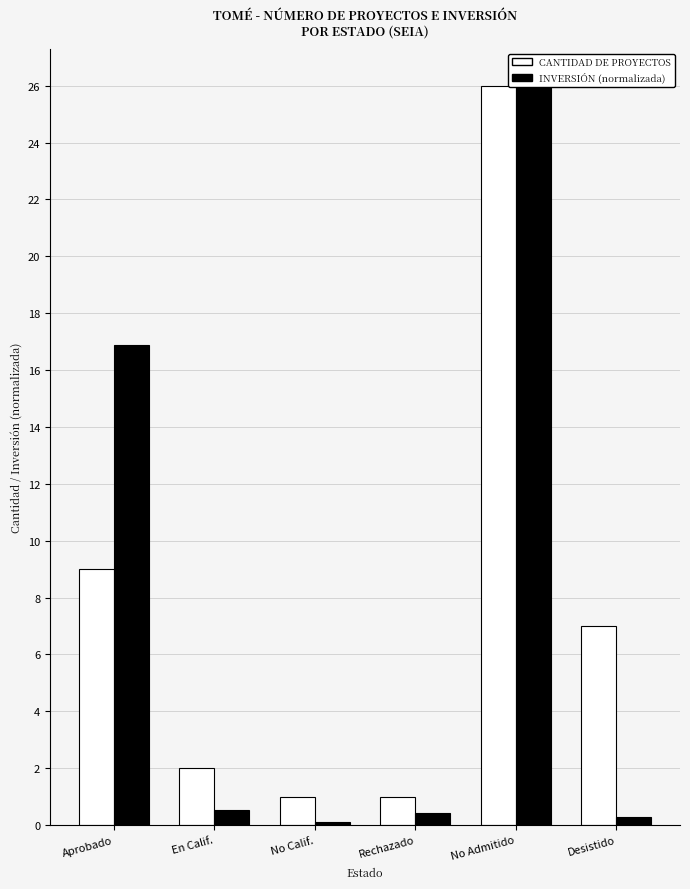

Which series changed the most between Aprobado and En Calif.?

Inversión (normalizada)